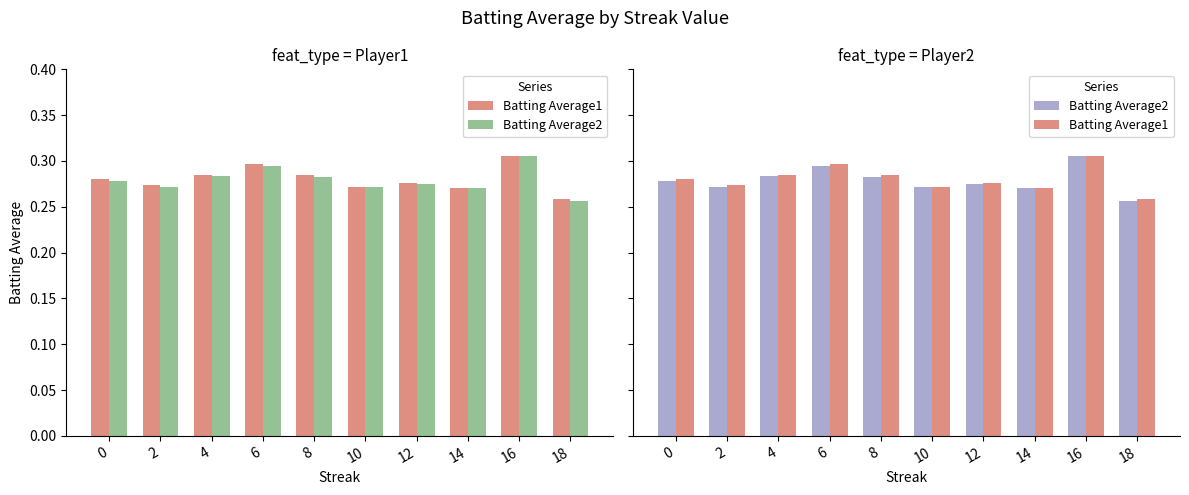

At how many categories does at least one series exceed 0?

10